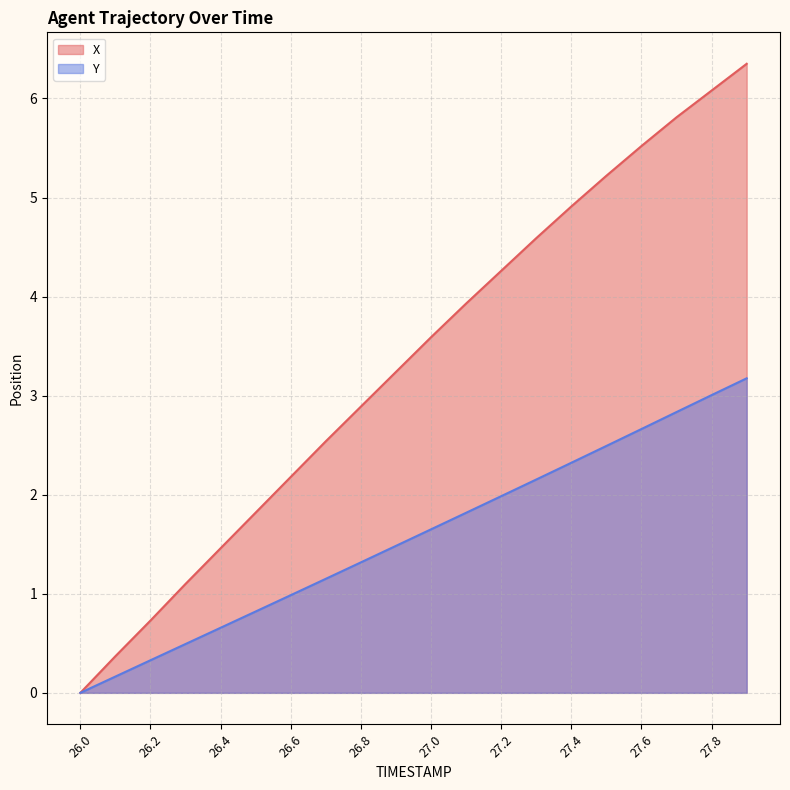

True or false: X has a value of 0.0 at 26.0.

True